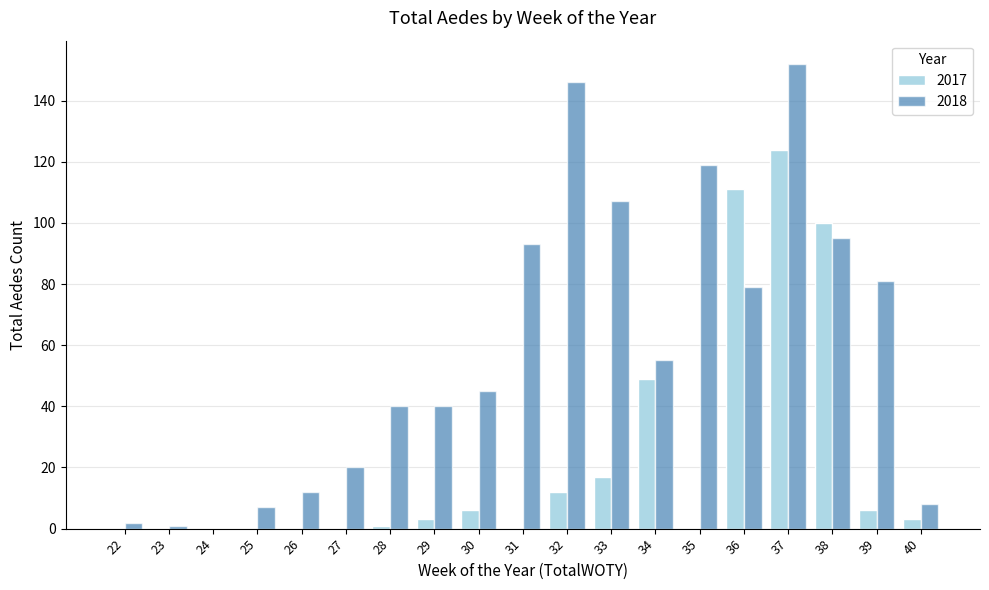

Reading left to right, extract all data points from this chart.

2017: 22=0	23=0	24=0	25=0	26=0	27=0	28=1	29=3	30=6	31=0	32=12	33=17	34=49	35=0	36=111	37=124	38=100	39=6	40=3
2018: 22=2	23=1	24=0	25=7	26=12	27=20	28=40	29=40	30=45	31=93	32=146	33=107	34=55	35=119	36=79	37=152	38=95	39=81	40=8